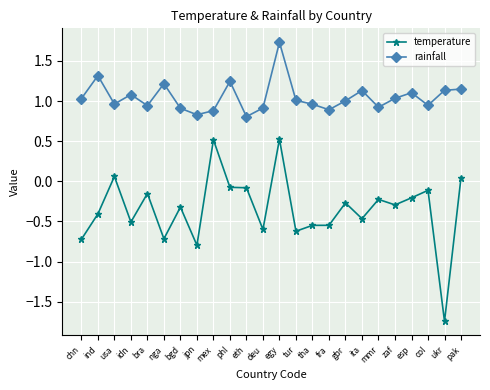

What is the greatest value displayed?

1.7